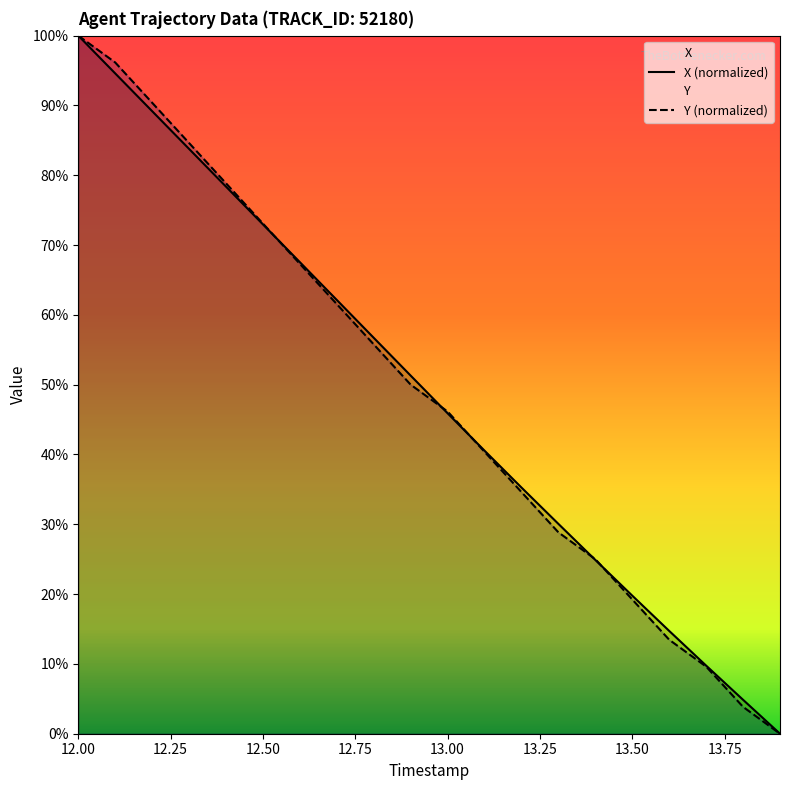

How many values in the X series are below 51?

10